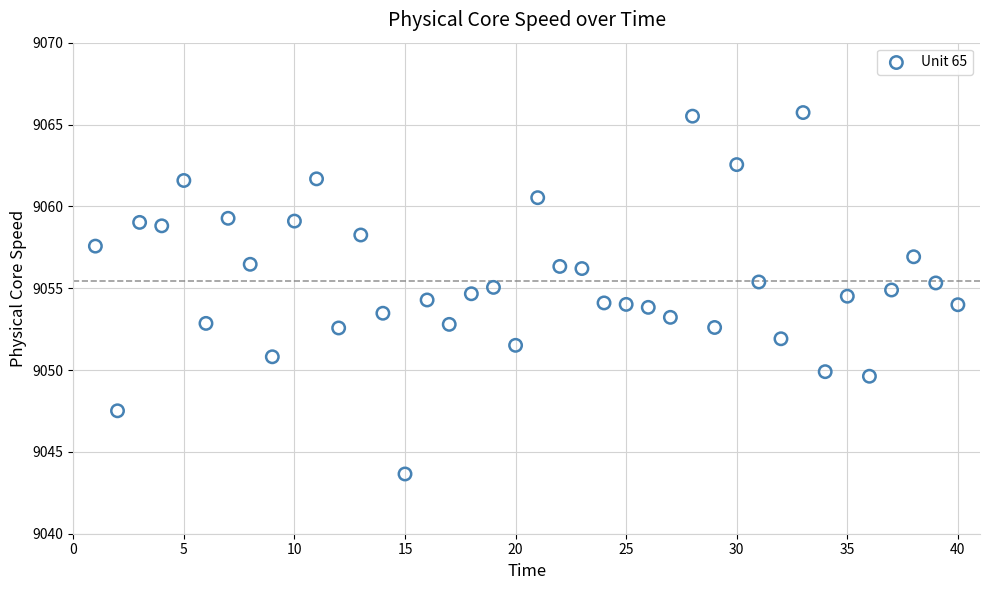

What is the range of X values (max minus min)?

39.0